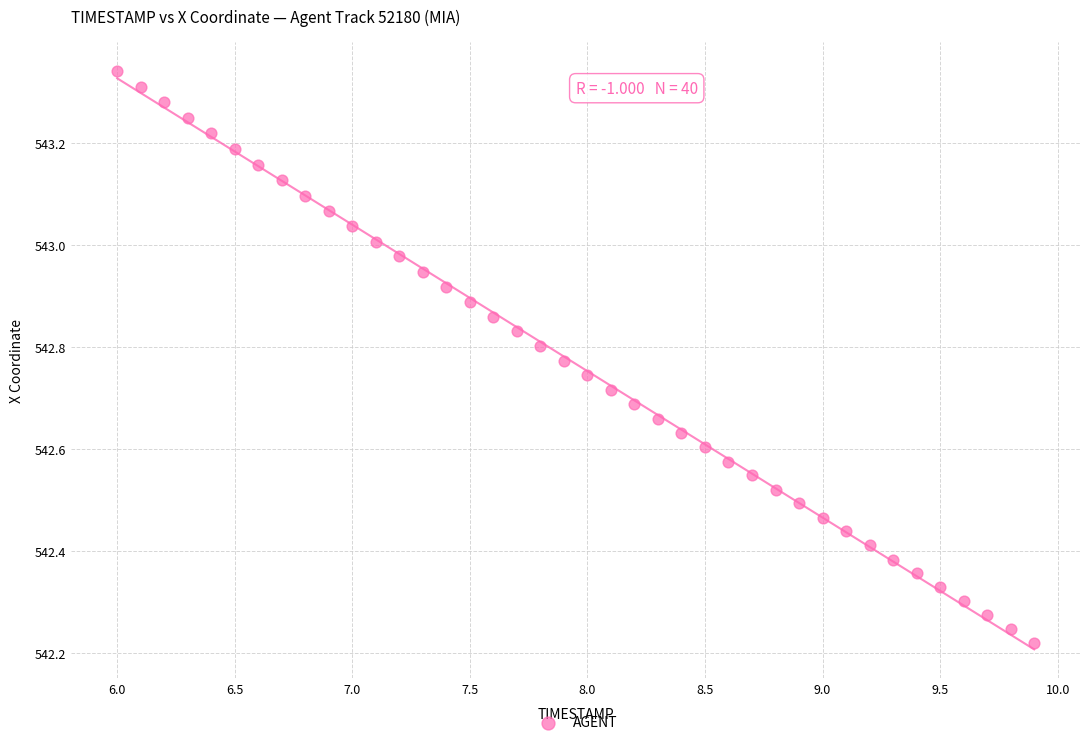

What is the range of Y values (max minus min)?

1.1